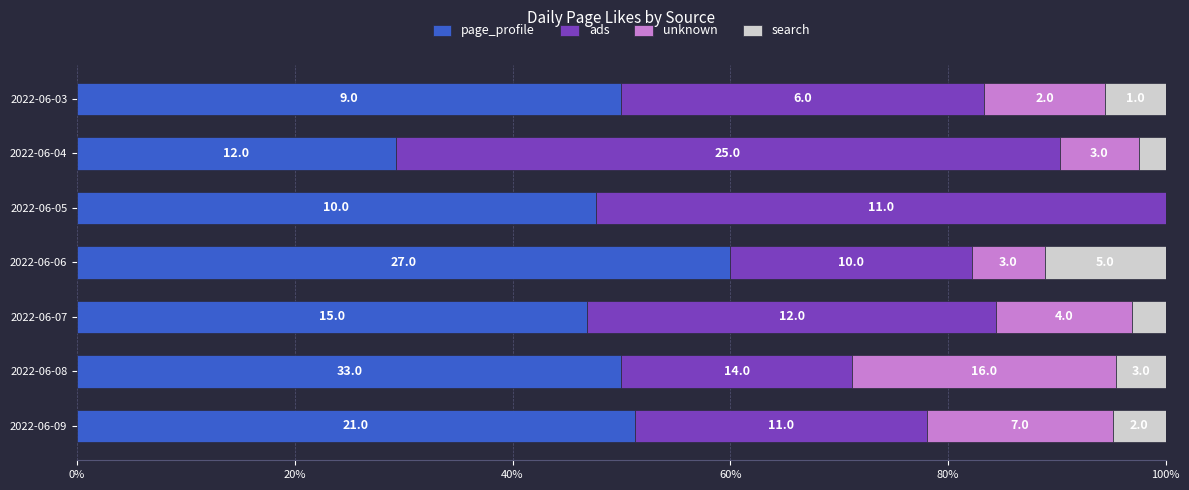

Reading left to right, transcribe all the data shown in this chart.

page_profile: 50.0	29.3	47.6	60.0	46.9	50.0	51.2
ads: 33.3	61.0	52.4	22.2	37.5	21.2	26.8
unknown: 11.1	7.3	0.0	6.7	12.5	24.2	17.1
search: 5.6	2.4	0.0	11.1	3.1	4.5	4.9